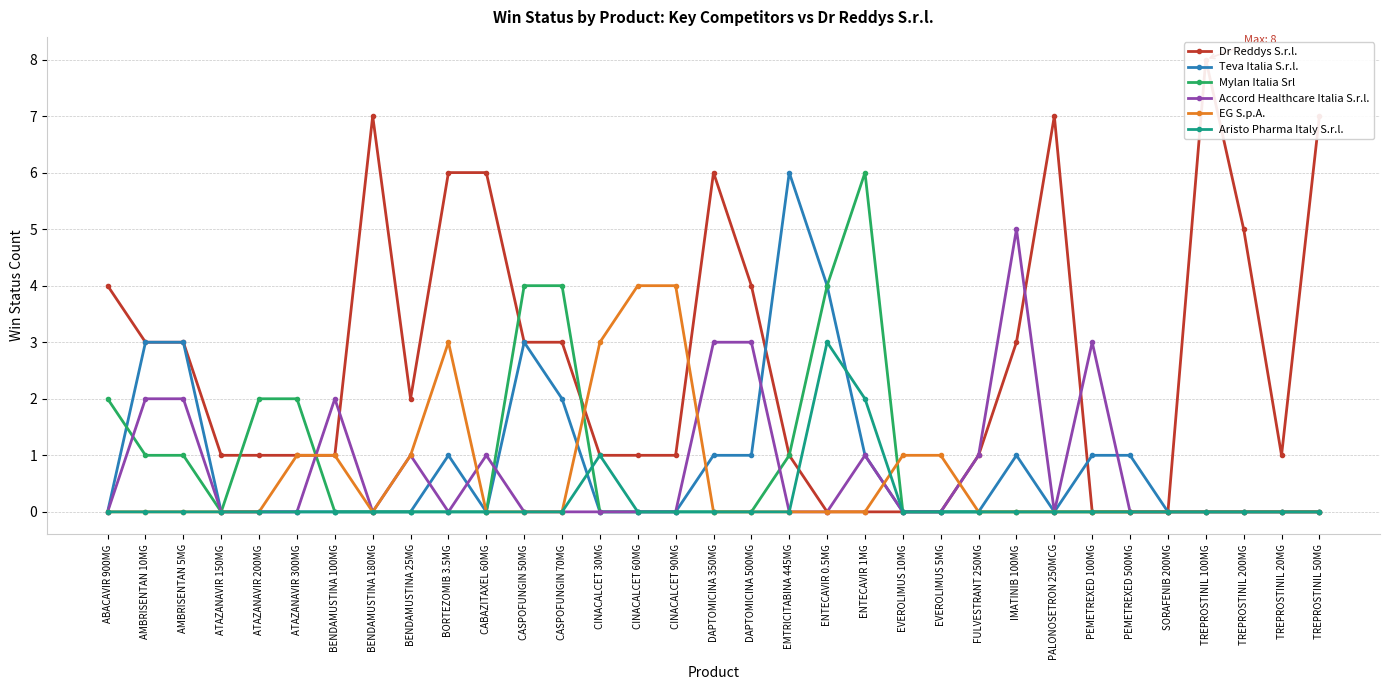

Where is the first local maximum for Teva Italia S.r.l.?

BORTEZOMIB 3.5MG